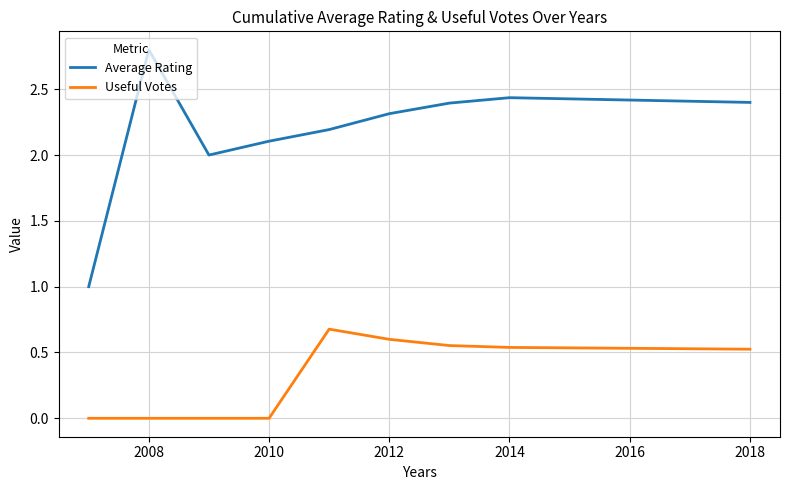

True or false: Useful Votes and Average Rating cross at least once.

False